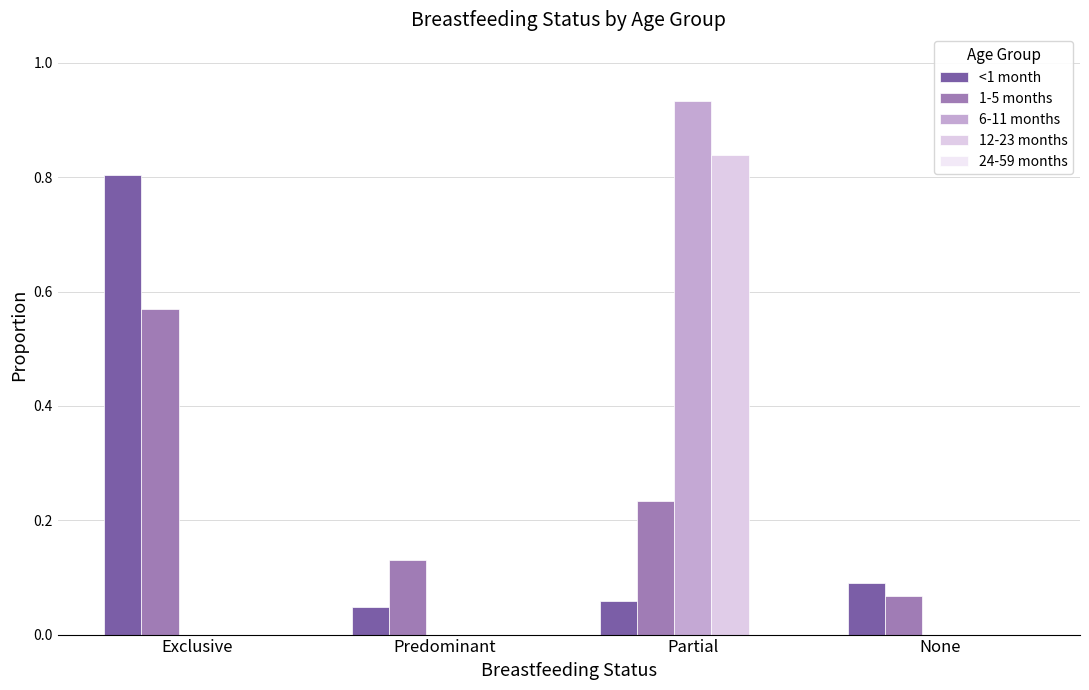

How many series are shown in this chart?

4